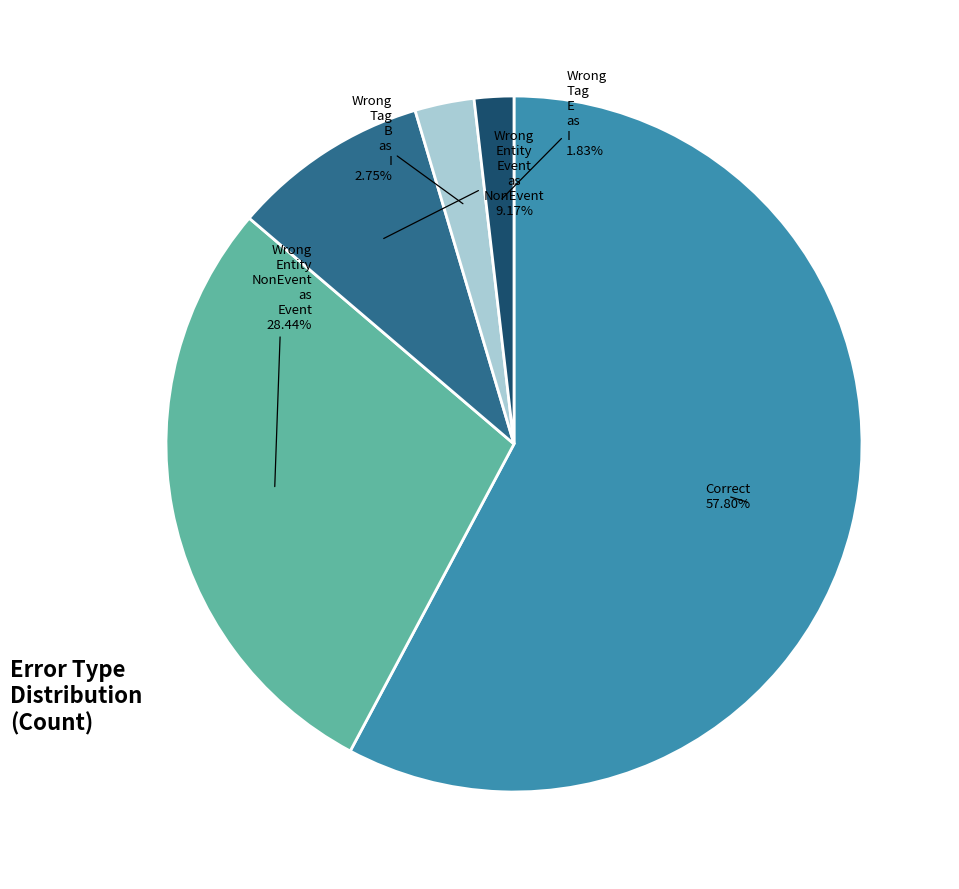

Is there a majority slice in this chart?

Yes